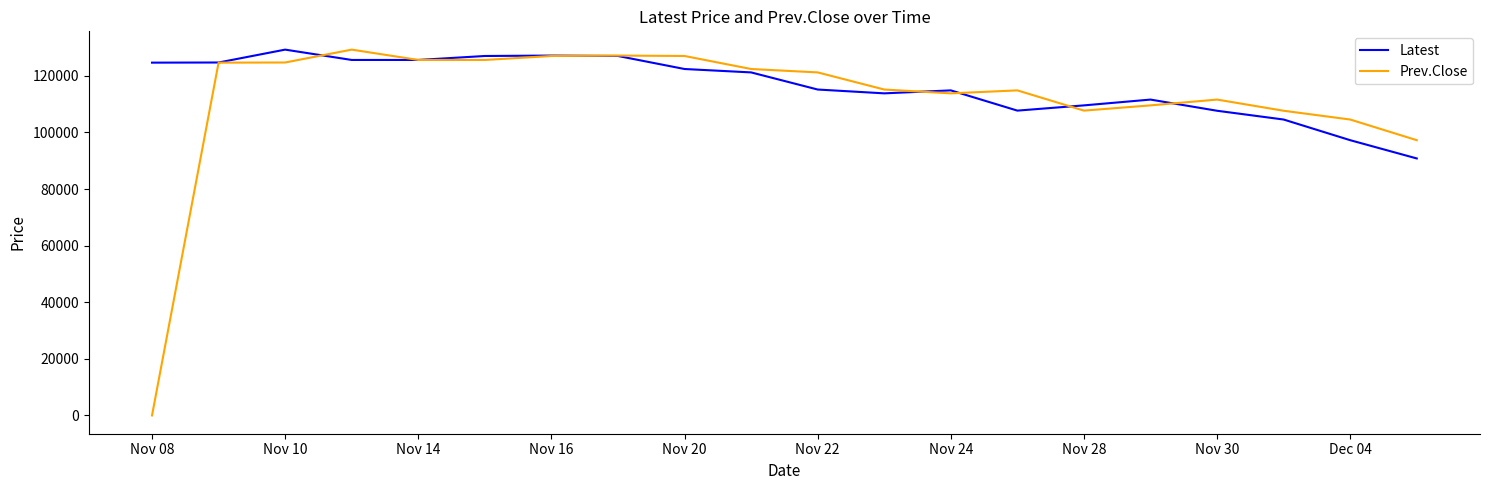

Which series has the largest range (max minus min)?

Prev.Close